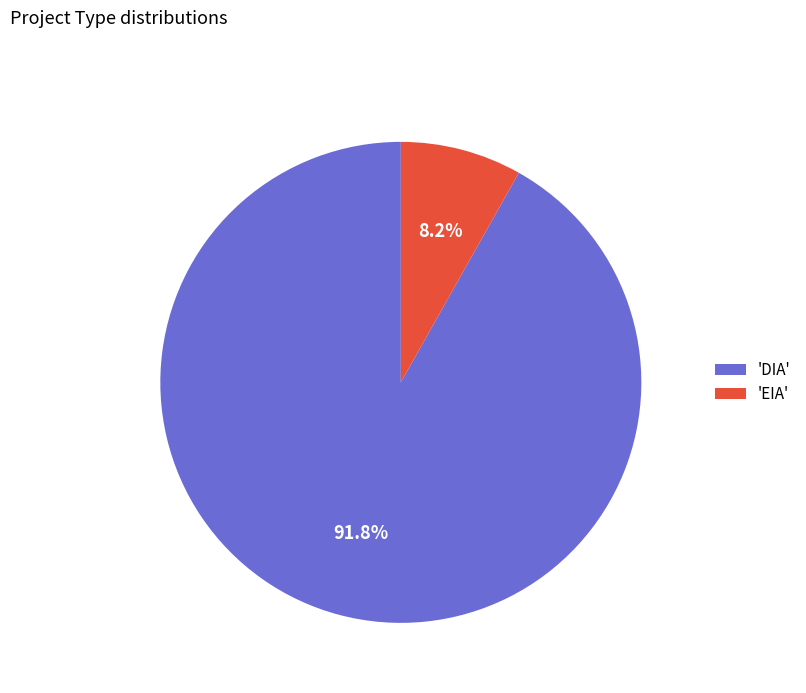

What is the smallest slice in the pie chart?

'EIA'